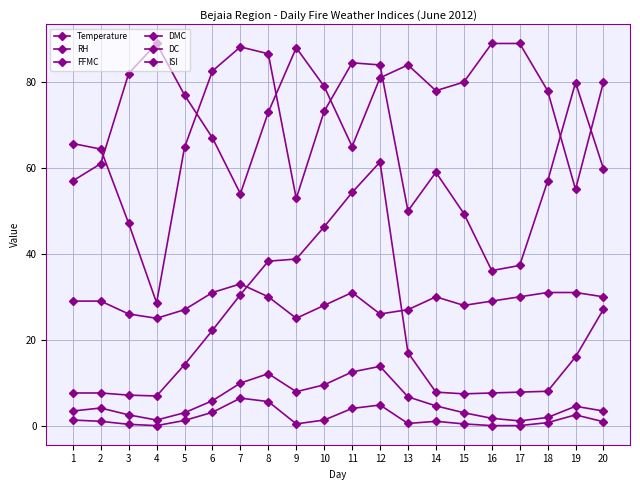

How many categories are shown in the chart?

20